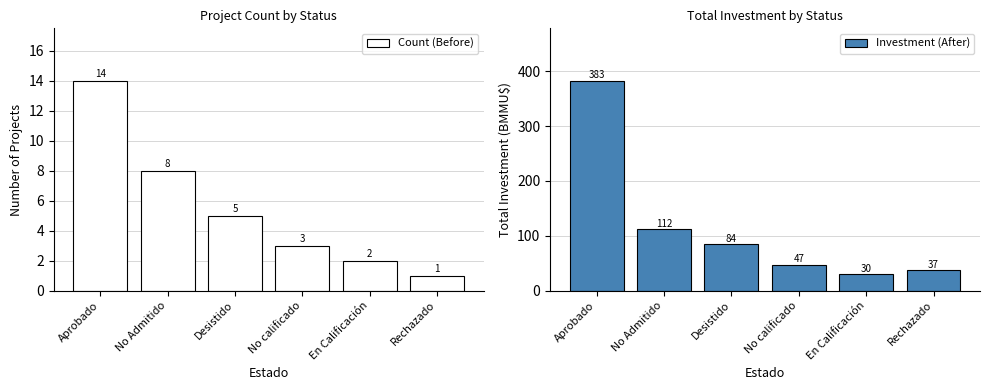

Reading right to left, extract all data points from this chart.

Count (Before): 1.0	2.0	3.0	5.0	8.0	14.0
Investment (After): 37.4	30.0	47.5	84.2	112.0	382.9